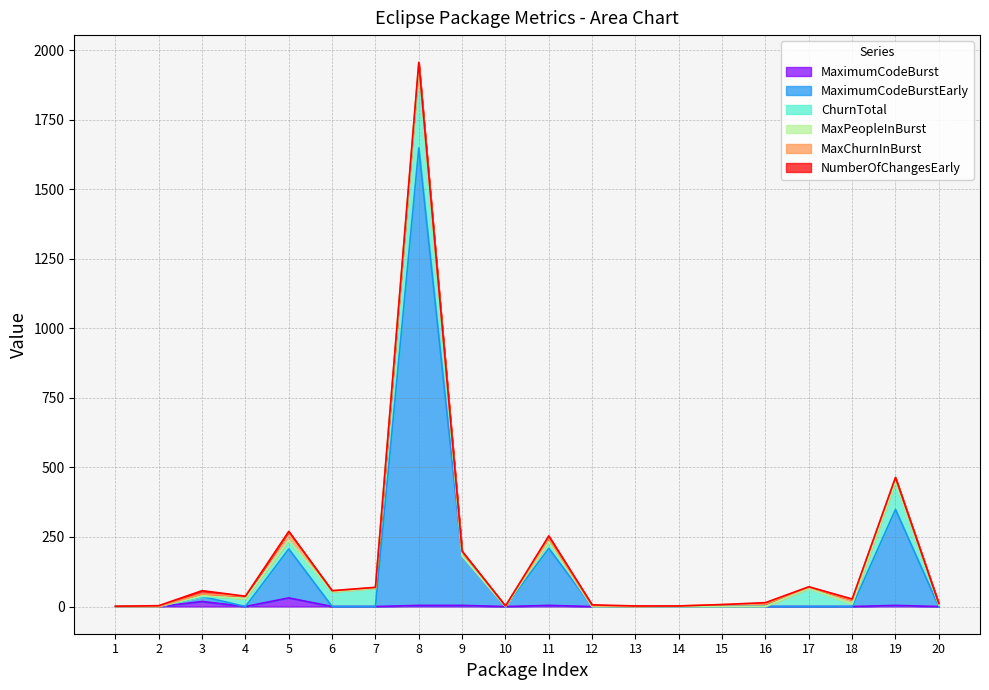

True or false: MaximumCodeBurstEarly and MaxPeopleInBurst cross at least once.

False